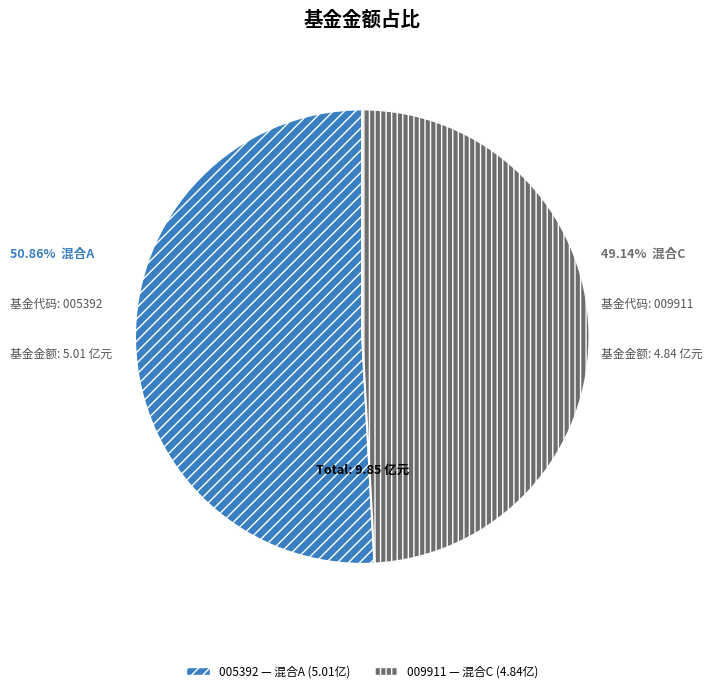

Is there a majority slice in this chart?

Yes